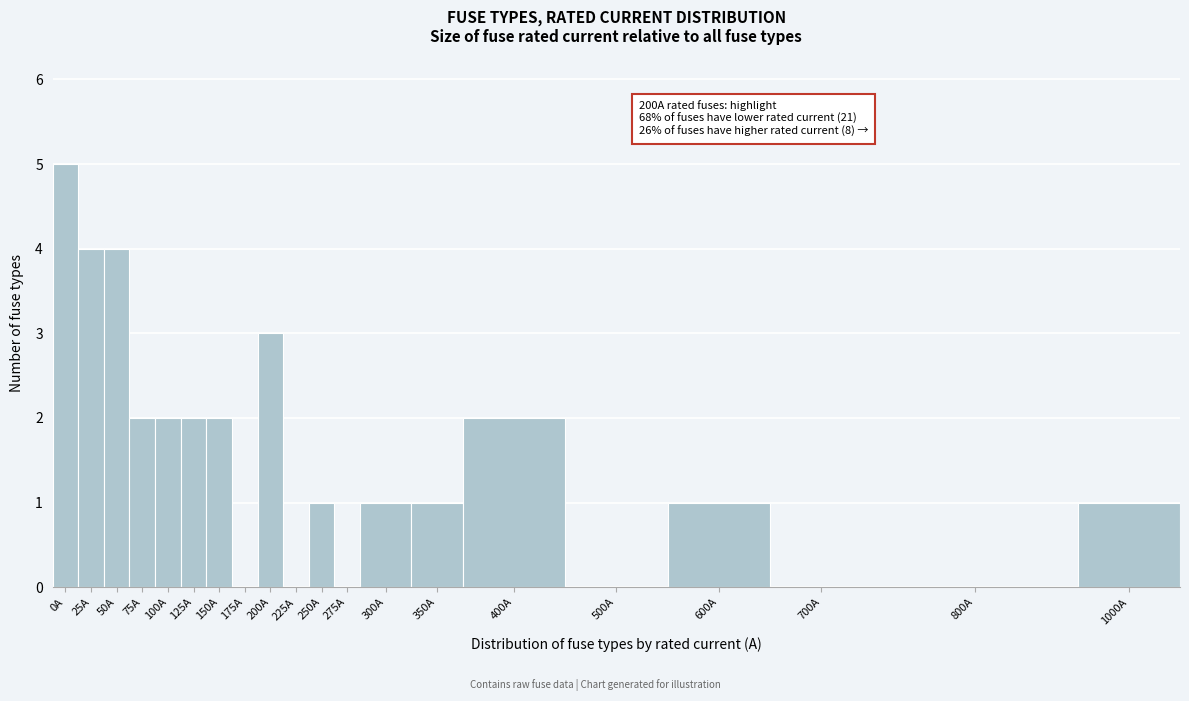

Reading right to left, list all the values displayed in this chart.

1000A=1	800A=0	700A=0	600A=1	500A=0	400A=2	350A=1	300A=1	275A=0	250A=1	225A=0	200A=3	175A=0	150A=2	125A=2	100A=2	75A=2	50A=4	25A=4	0A=5